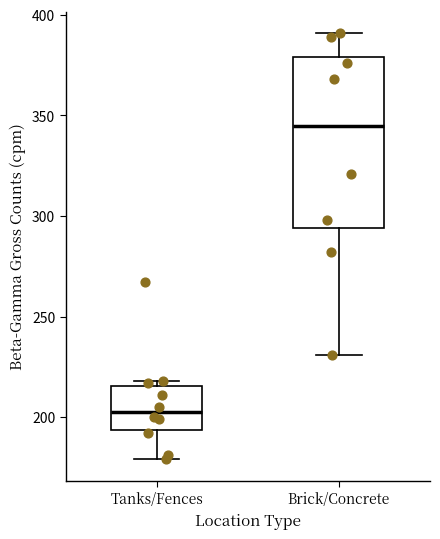

Which box has the lowest median line?

Tanks/Fences